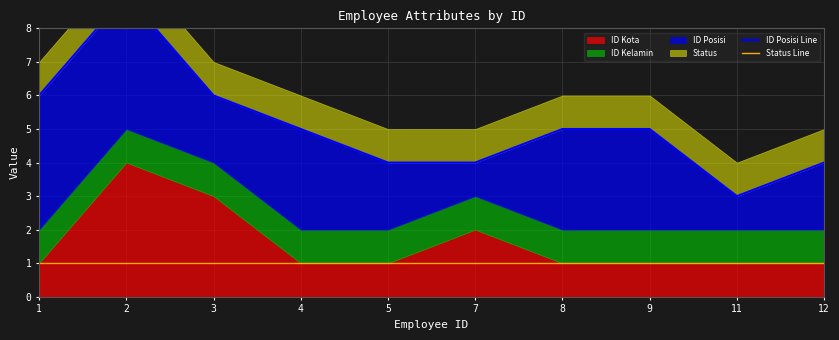

At which label does ID Posisi Line reach its peak?

2